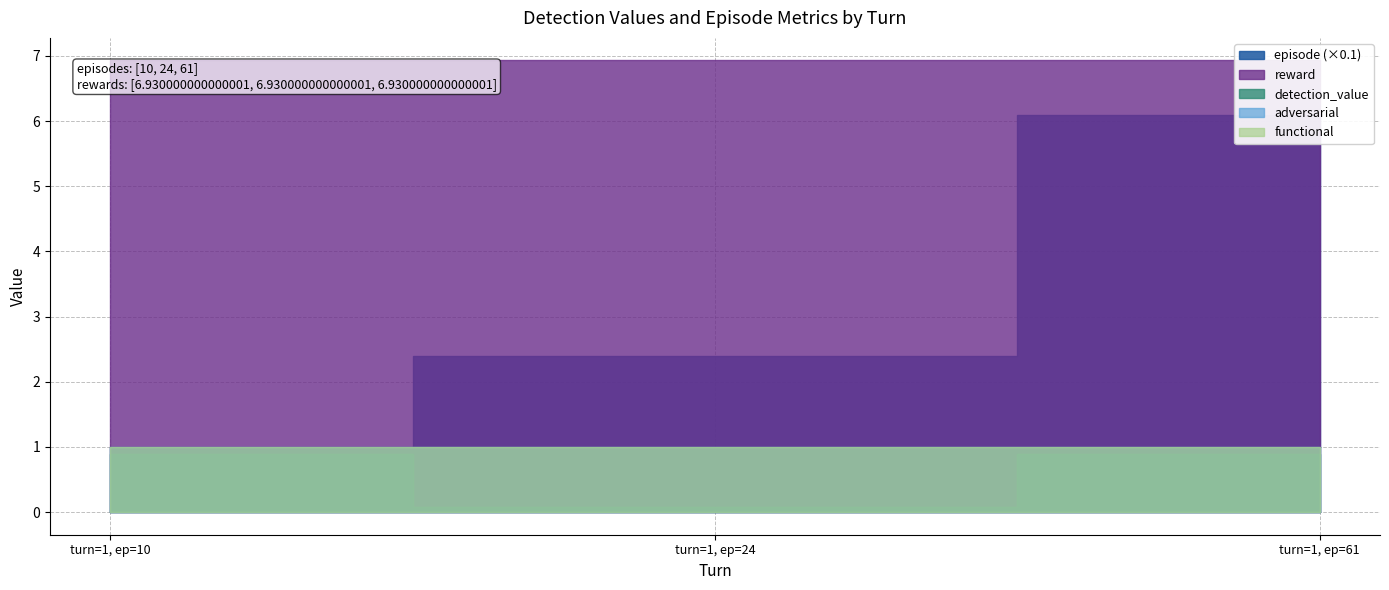

Is it true that detection_value equals 0.3 at 1?

False